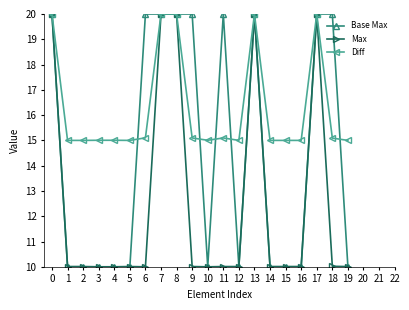

What is the value of the Base Max point at the 3rd from the left?

10.0